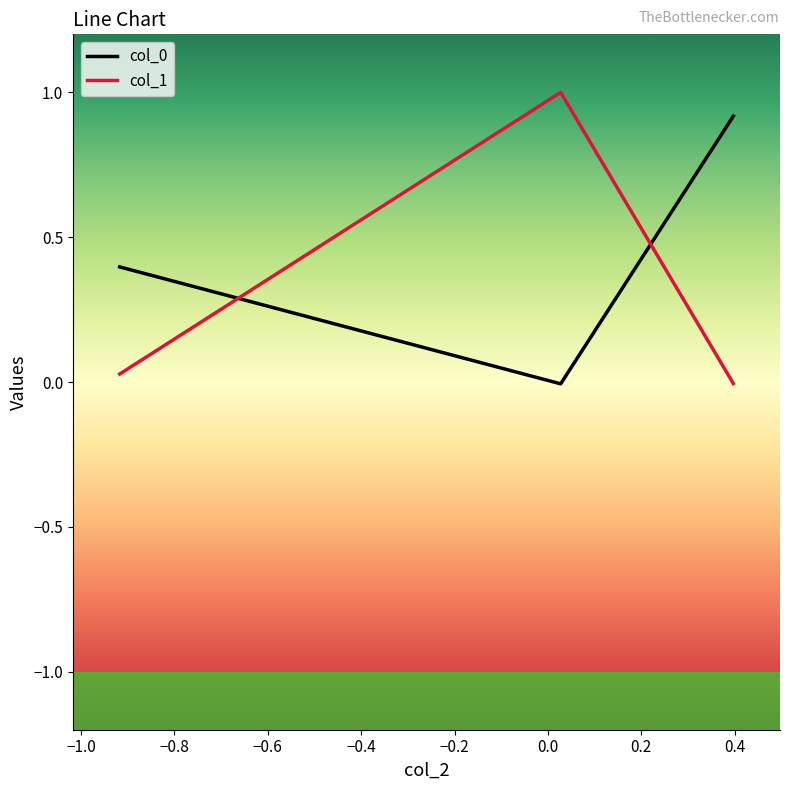

What is the highest value of the col_1 series?

1.0